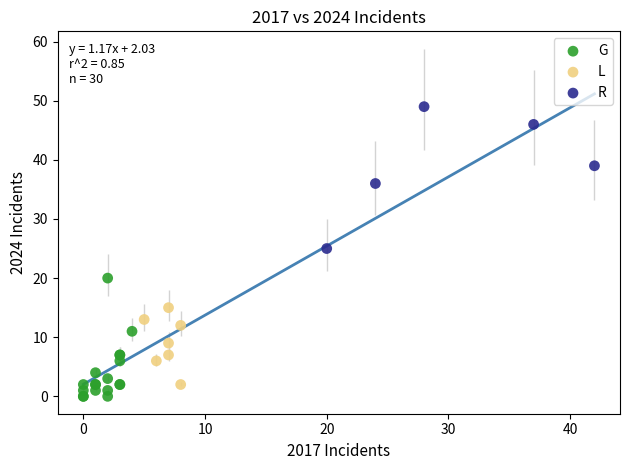

Which series has the largest Y range (max minus min)?

R